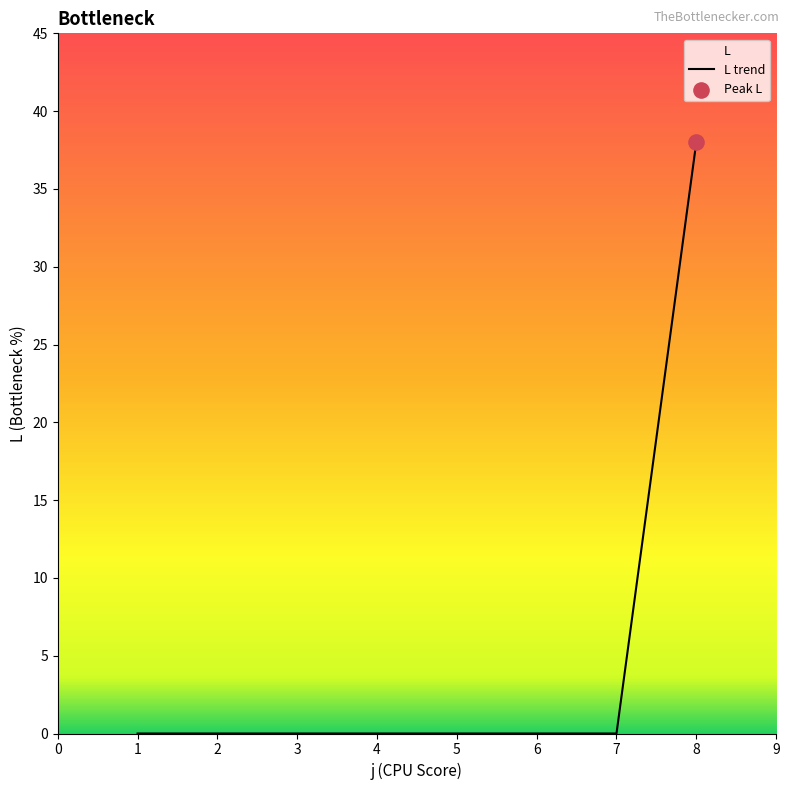

What is the change in value from 3 to 8?

+38